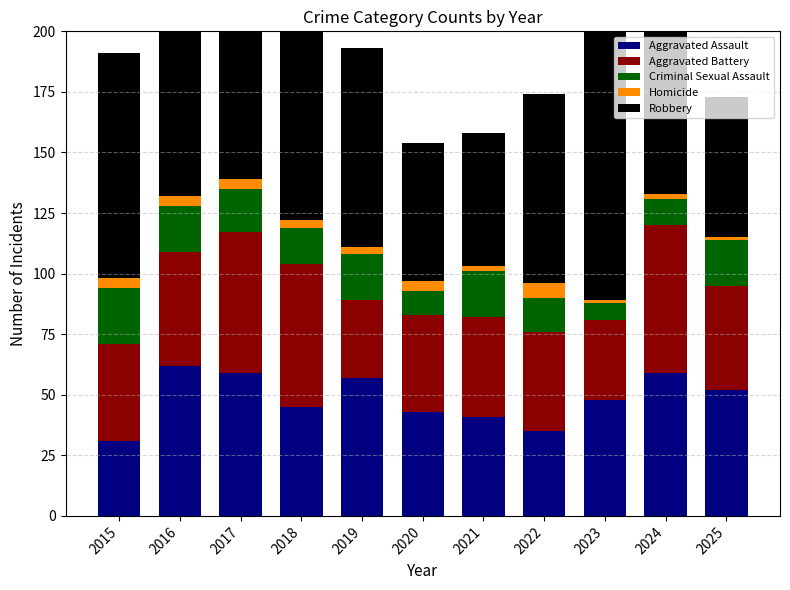

Reading right to left, transcribe all the data shown in this chart.

Aggravated Assault: 52	59	48	35	41	43	57	45	59	62	31
Aggravated Battery: 43	61	33	41	41	40	32	59	58	47	40
Criminal Sexual Assault: 19	11	7	14	19	10	19	15	18	19	23
Homicide: 1	2	1	6	2	4	3	3	4	4	4
Robbery: 58	103	162	78	55	57	82	85	140	102	93